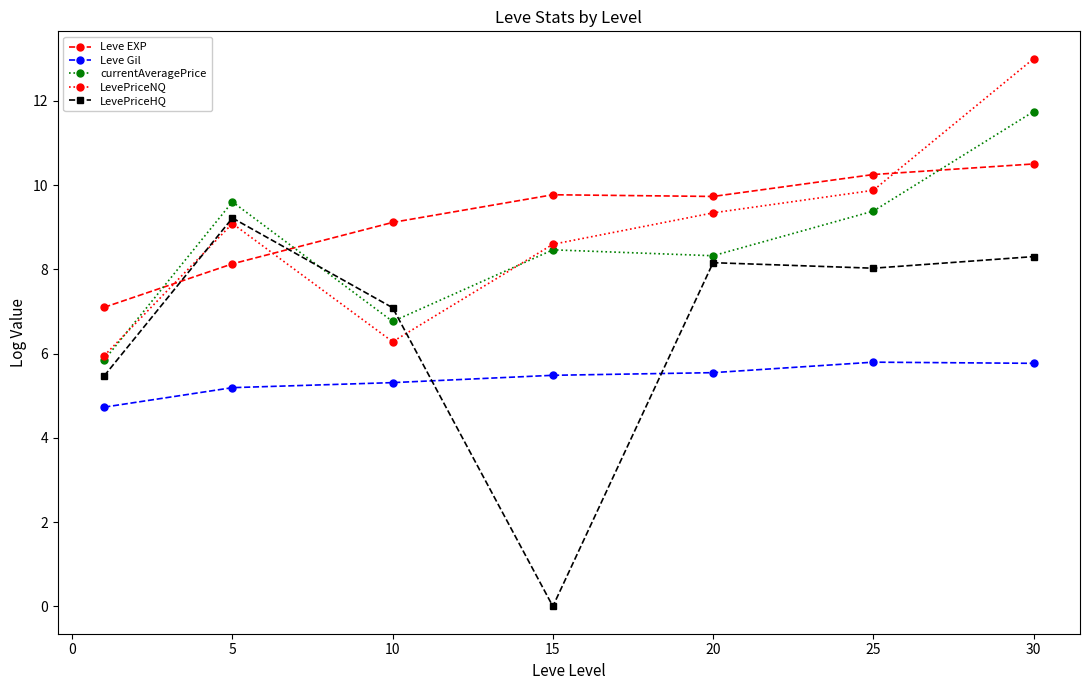

Which series has the widest spread of values?

LevePriceHQ